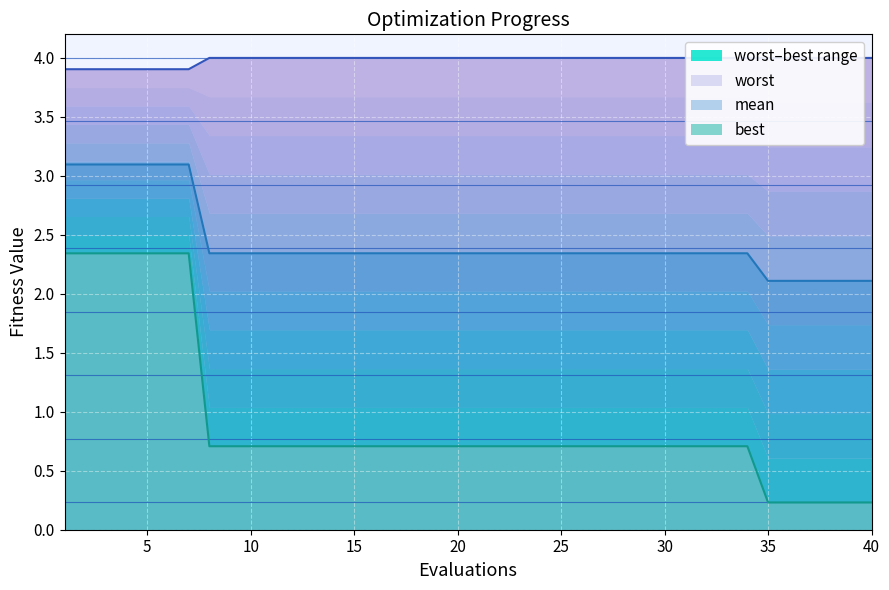

What is the maximum value for mean?

3.1